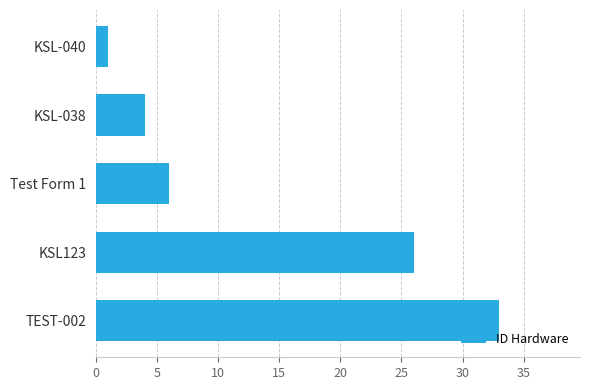

What is the sum of all values?

70